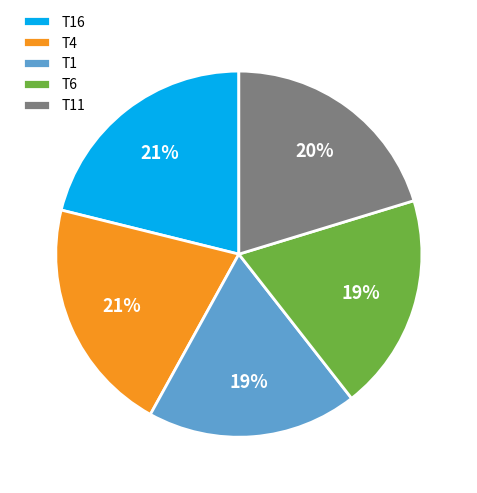

Approximately how many times larger is the value at T16 compared to T1?

1.1